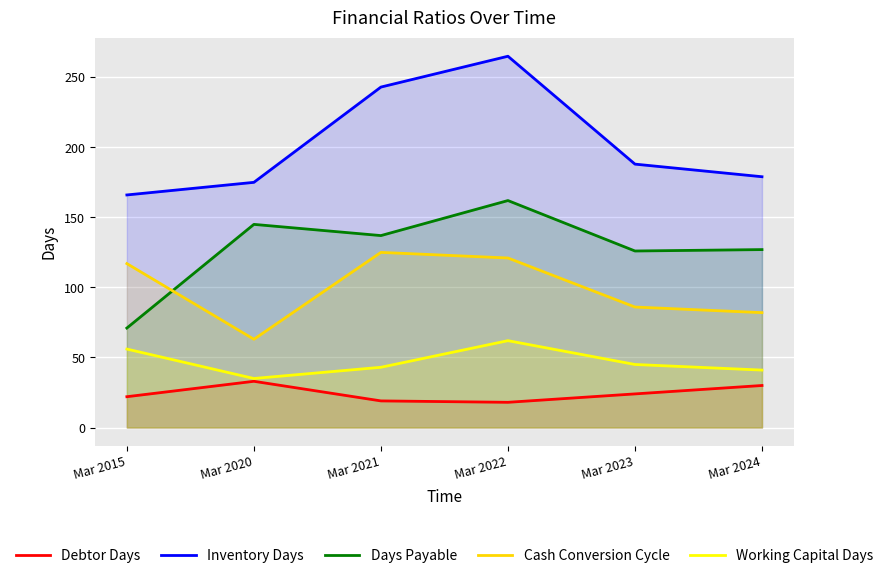

True or false: Days Payable has more than 0 points higher than both neighbors.

True